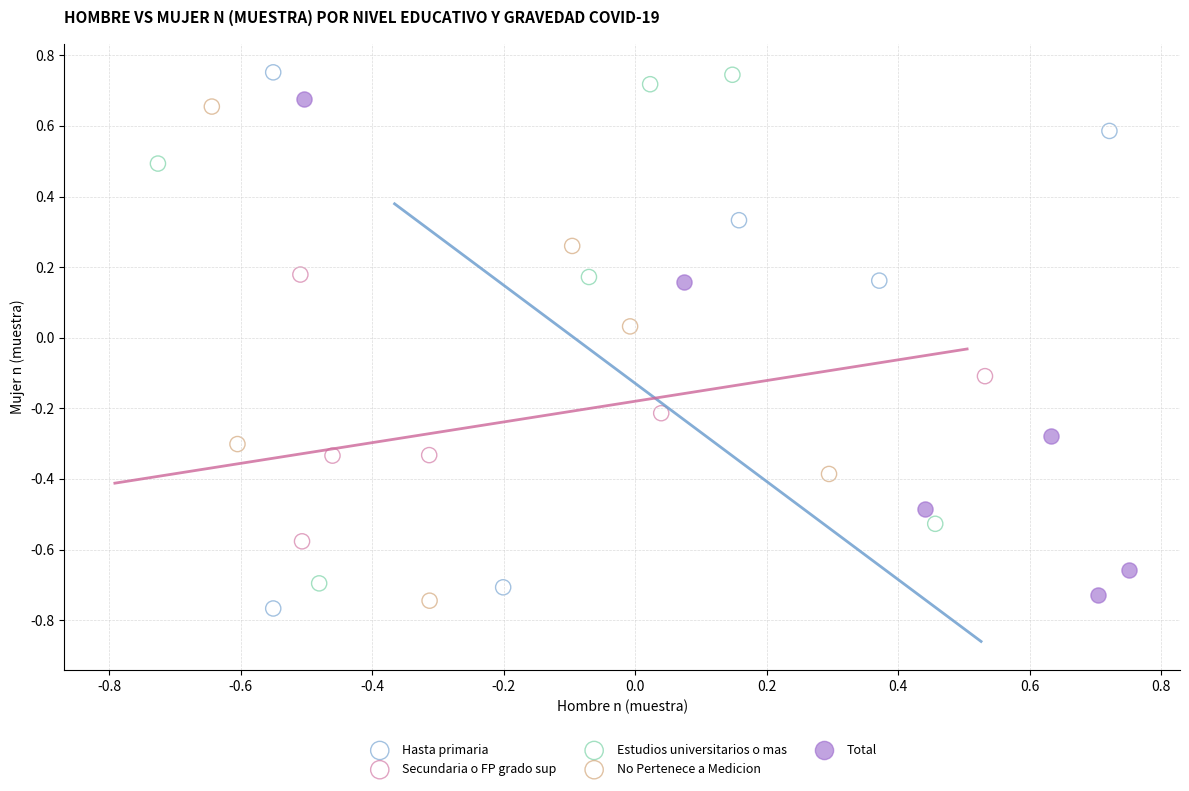

Which series has the largest Y range (max minus min)?

Hasta primaria